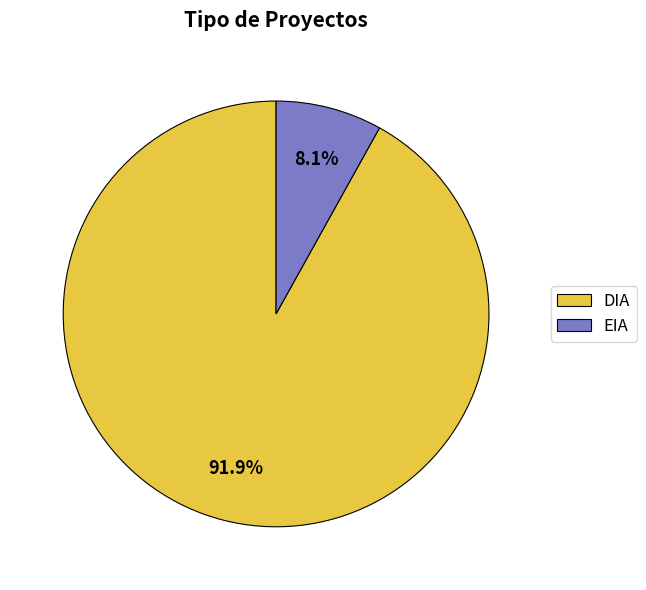

What is the ratio of the value at EIA to the value at DIA?

0.1